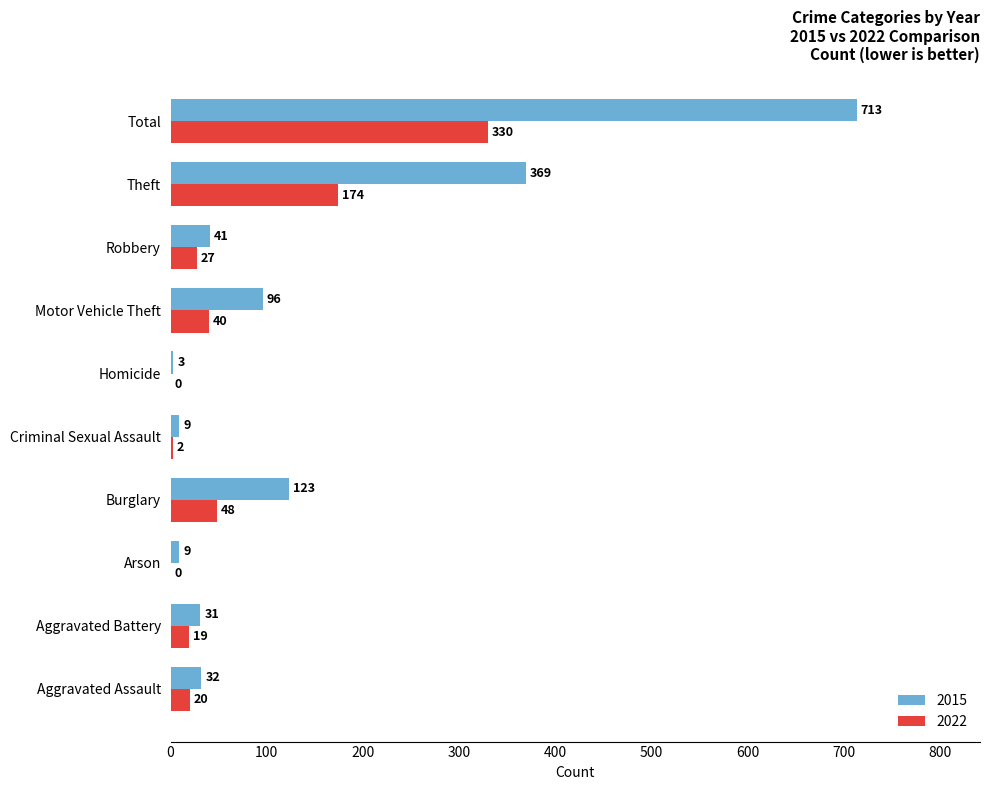

Which category has the highest value in the 2015 series?

Total